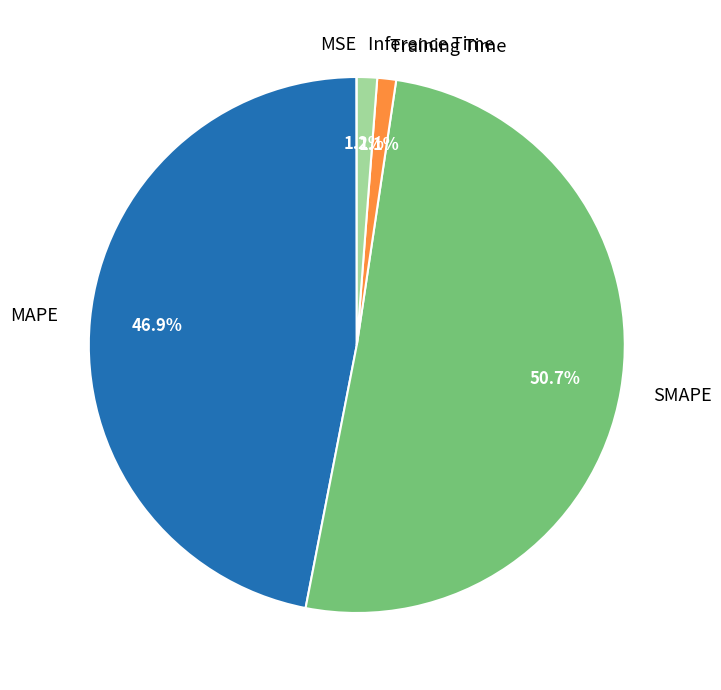

Does any single category account for the majority?

Yes